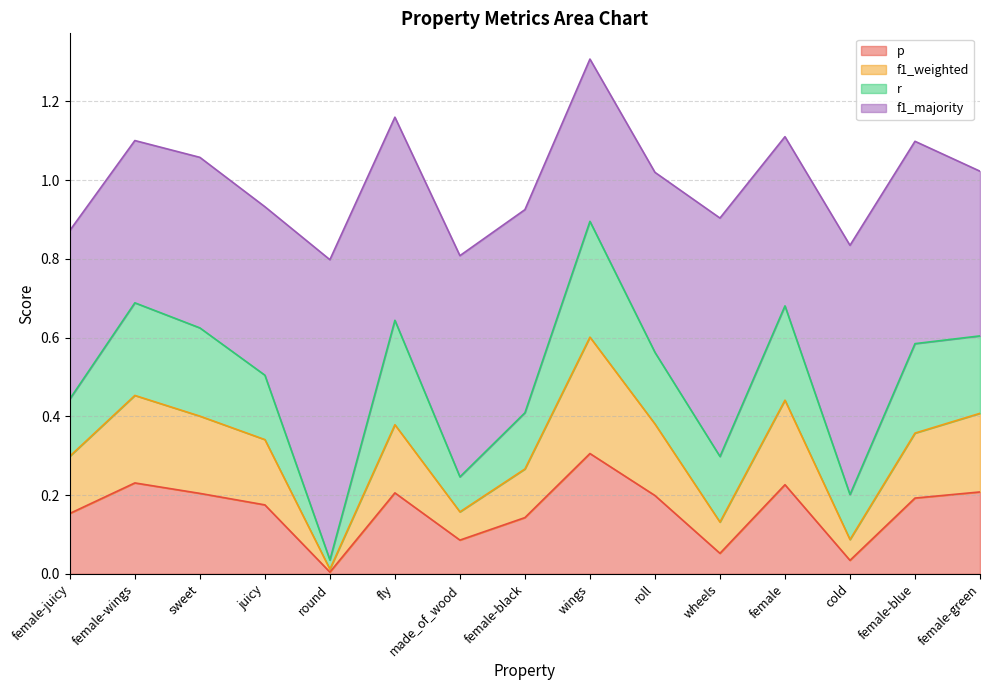

True or false: p has more than 1 points higher than both neighbors.

True